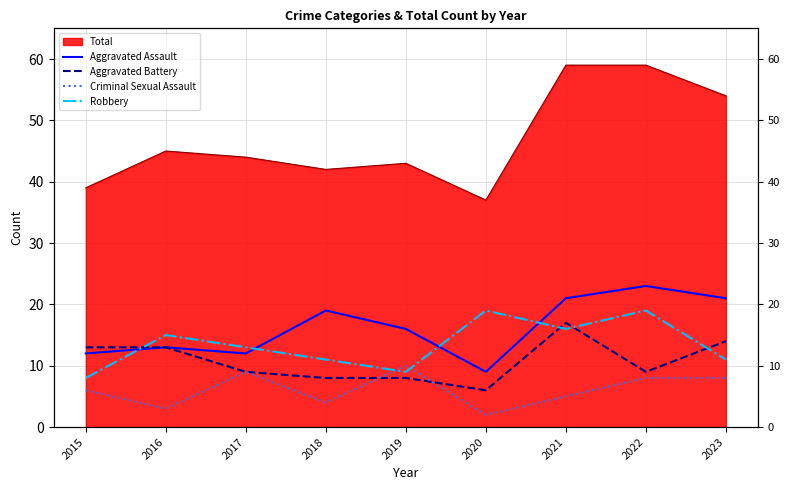

How many lines are shown in the chart?

4